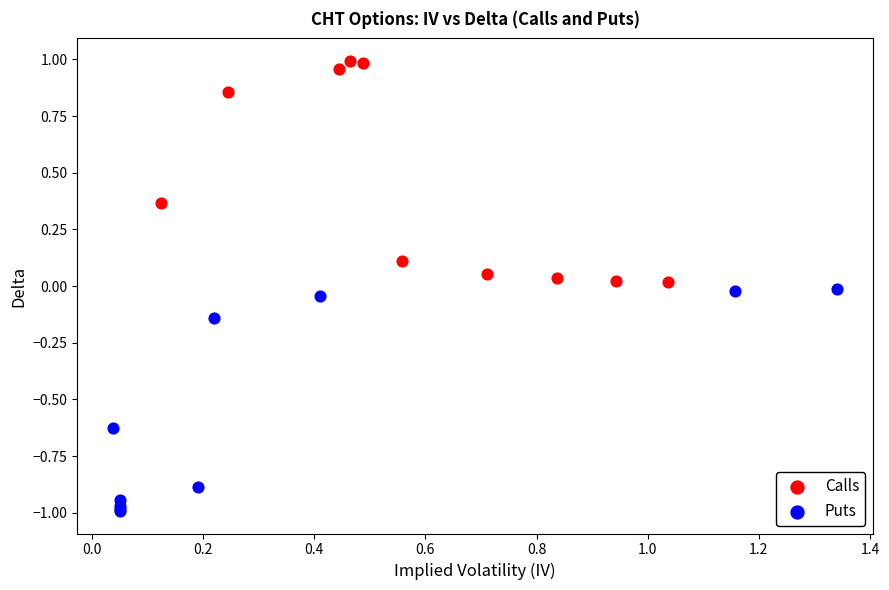

What are all the series names shown in the legend?

Calls, Puts